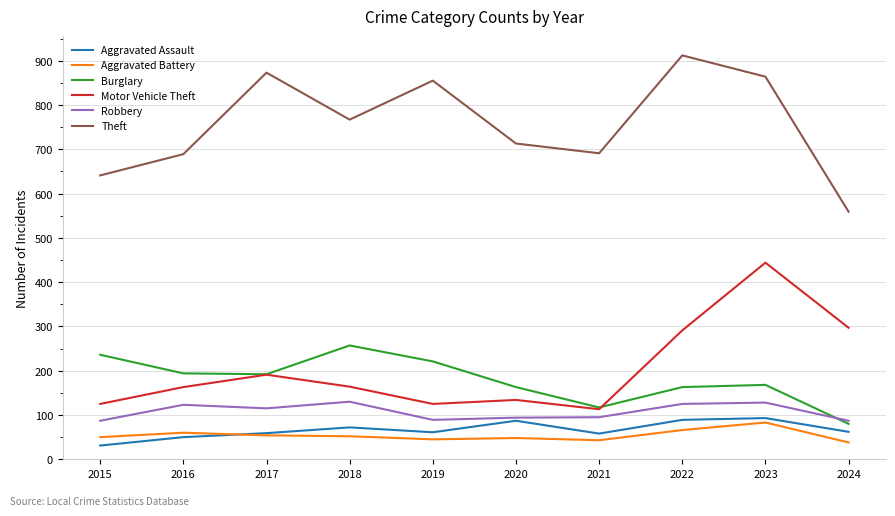

List the series in order of their peak value, highest first.

Theft, Motor Vehicle Theft, Burglary, Robbery, Aggravated Assault, Aggravated Battery